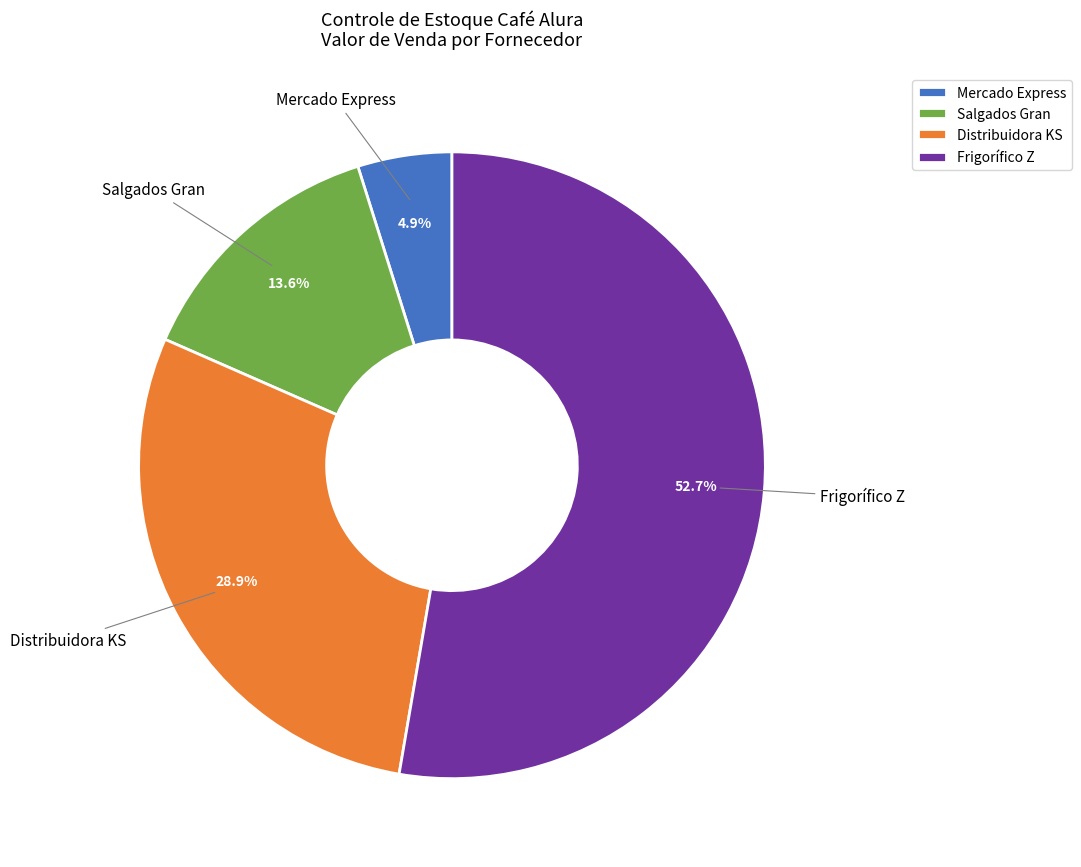

How many segments does this pie chart have?

4